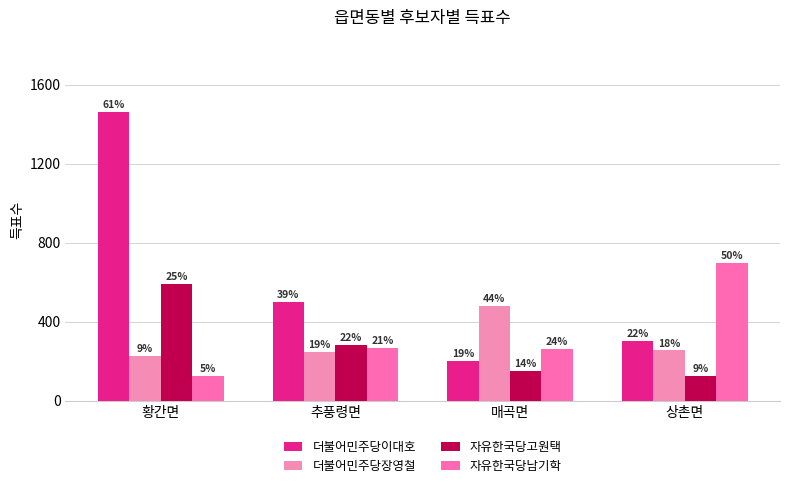

Which series has the widest spread of values?

더불어민주당이대호